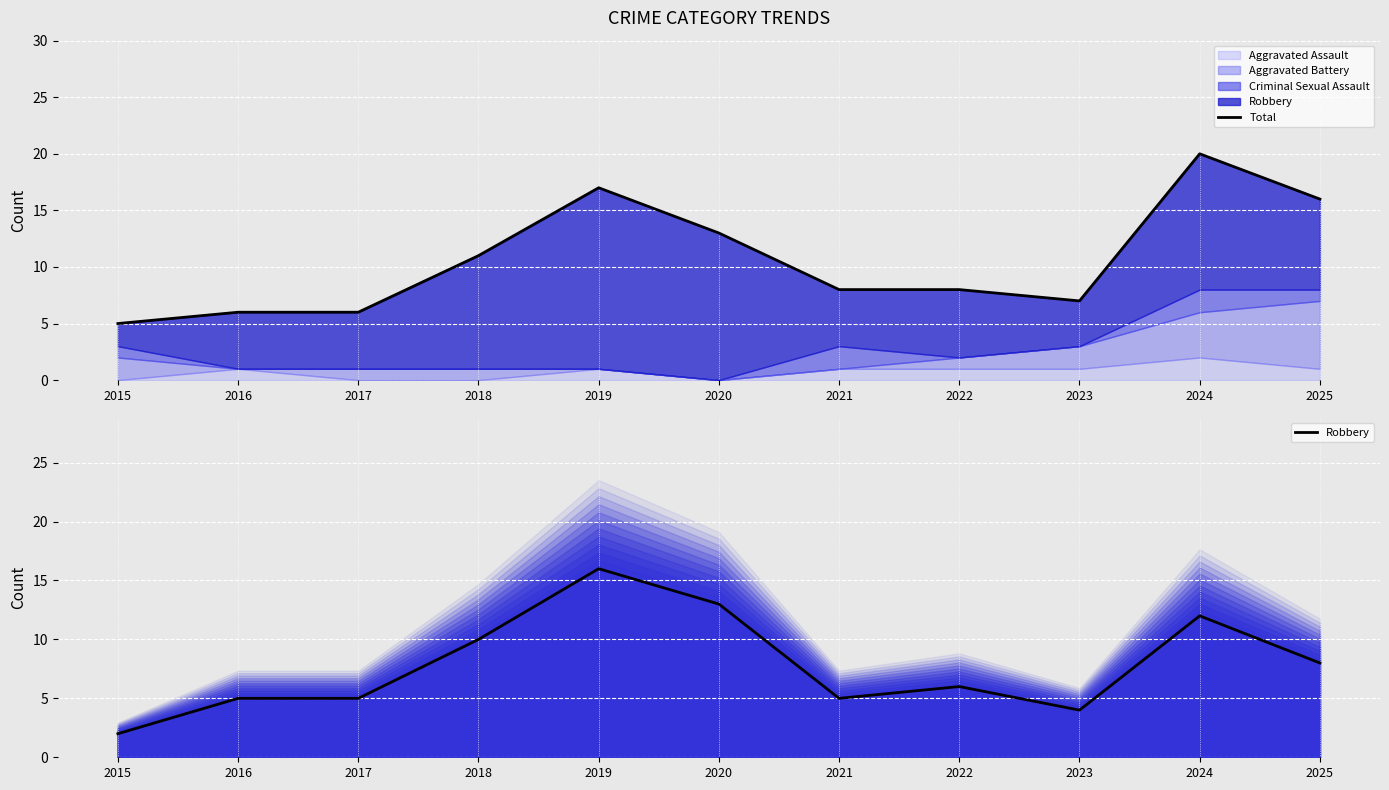

What is the difference between the highest and lowest values at 2022?

2